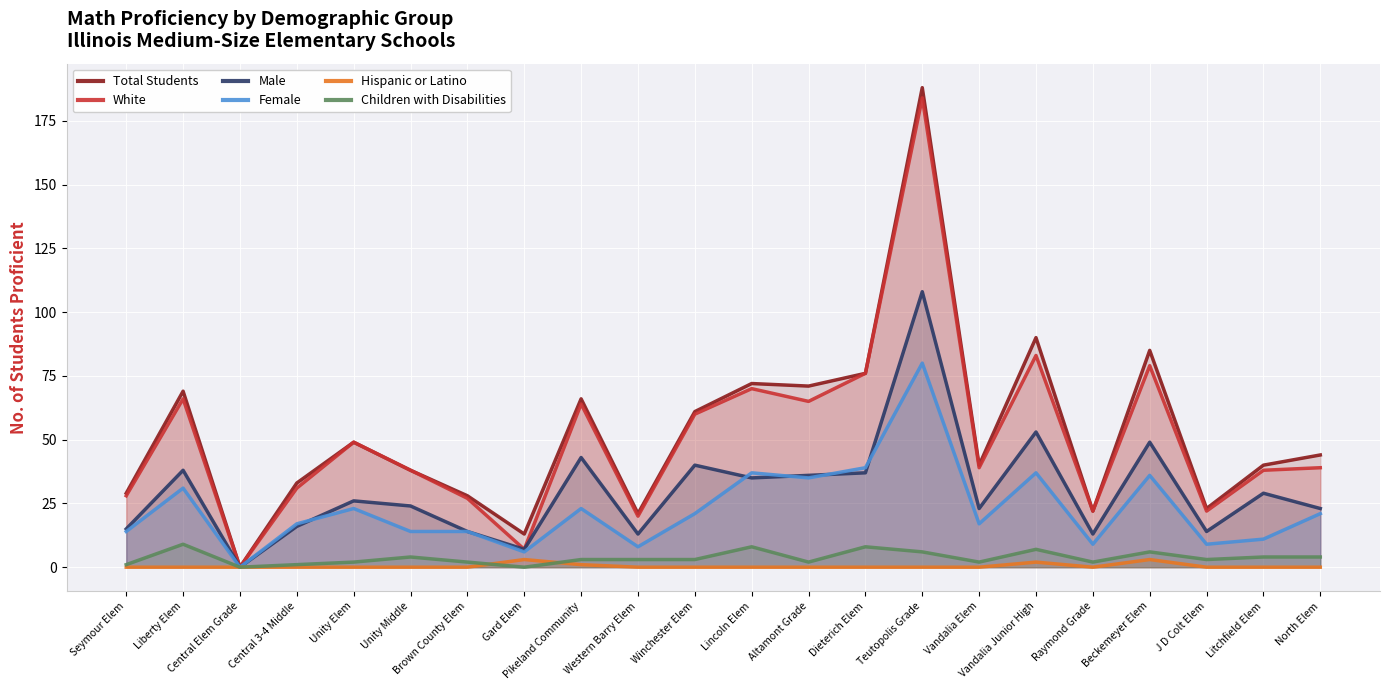

What is the greatest value displayed?

188